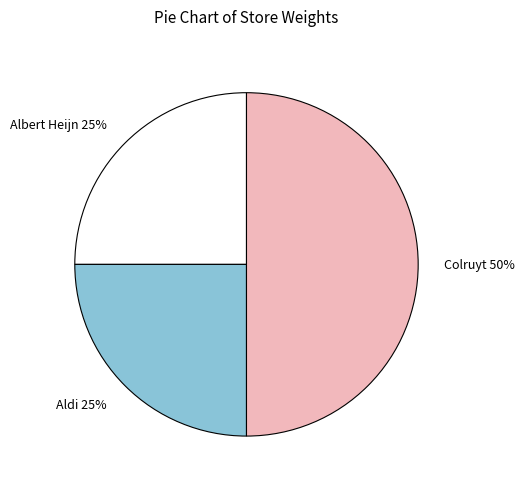

Between Colruyt and Aldi, which is larger?

Colruyt